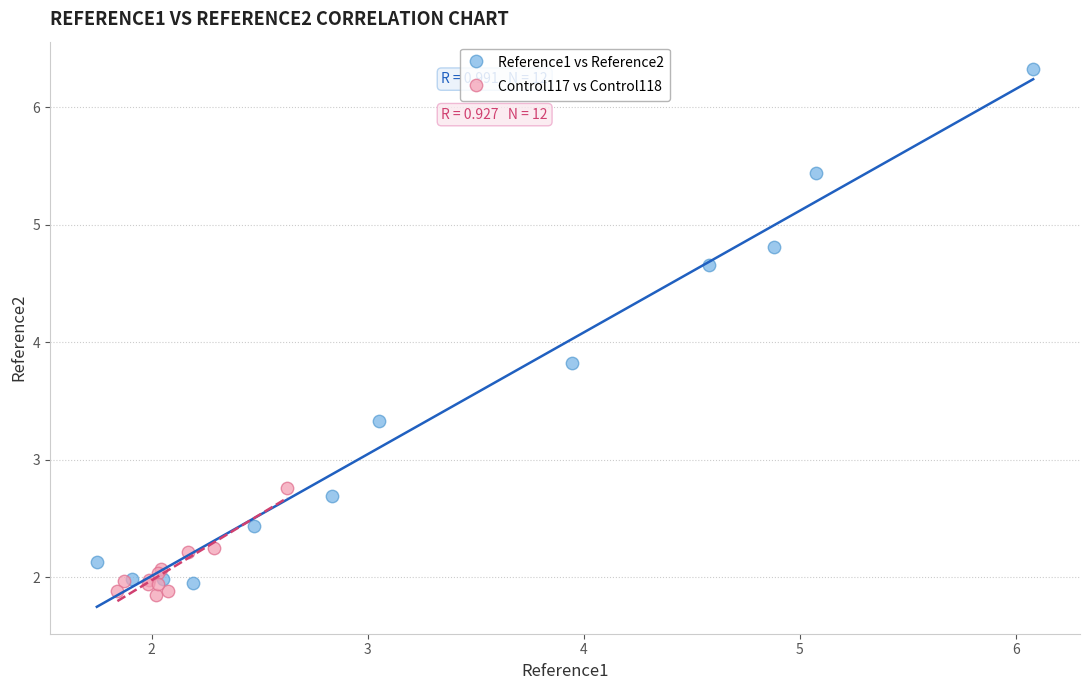

What are all the series names shown in the legend?

Reference1 vs Reference2, Control117 vs Control118